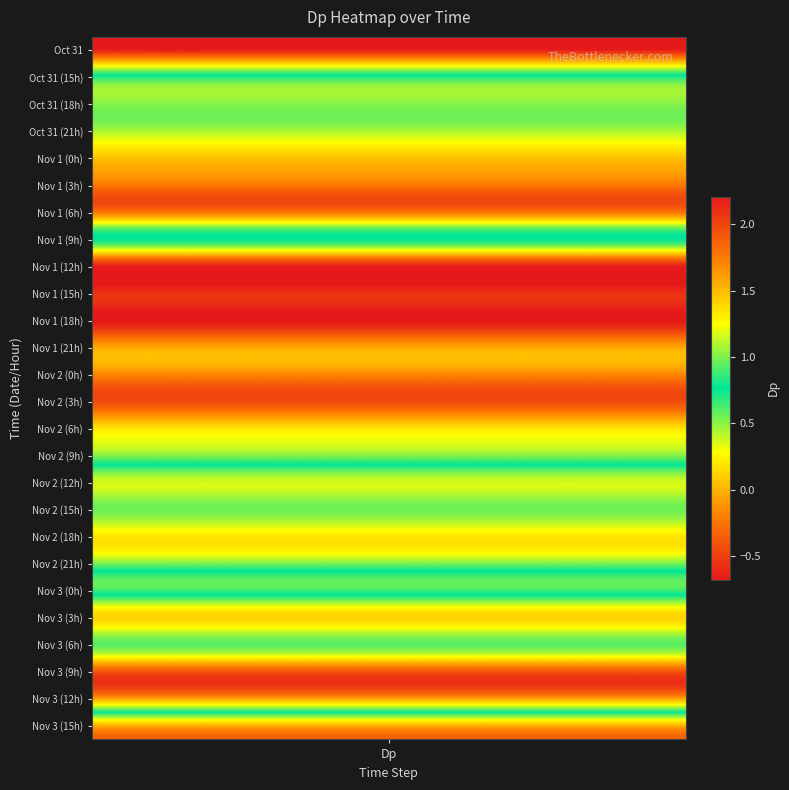

Count the number of values greater than 0.

17